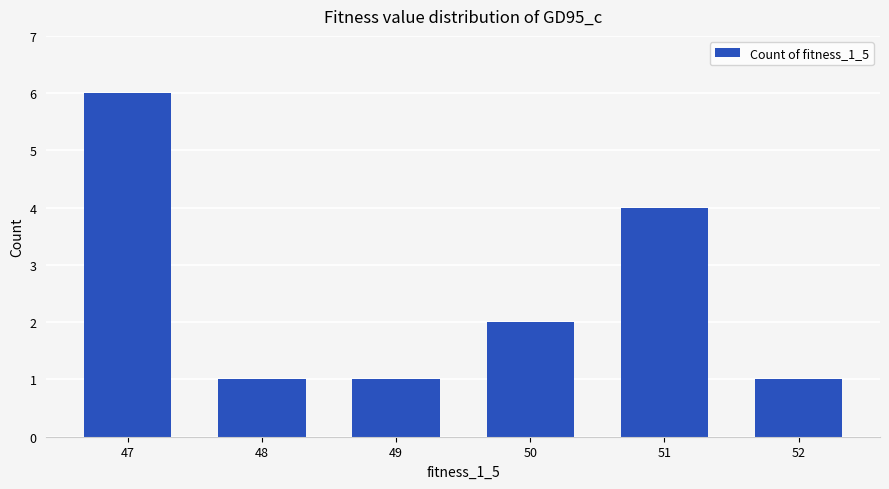

What is the difference between the maximum and minimum values?

5